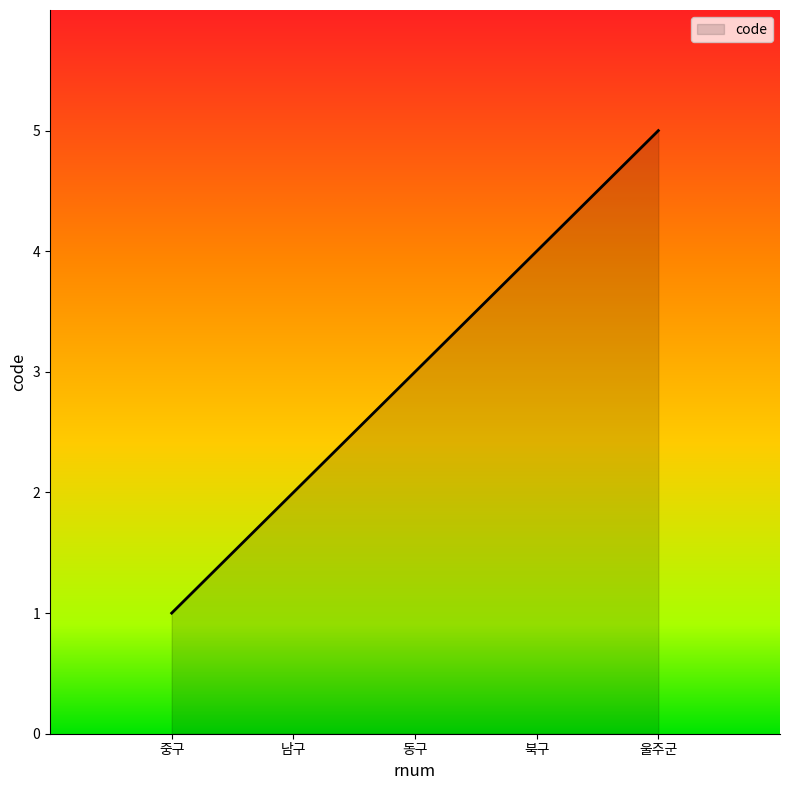

Reading right to left, what are all the values shown in this chart?

5	4	3	2	1